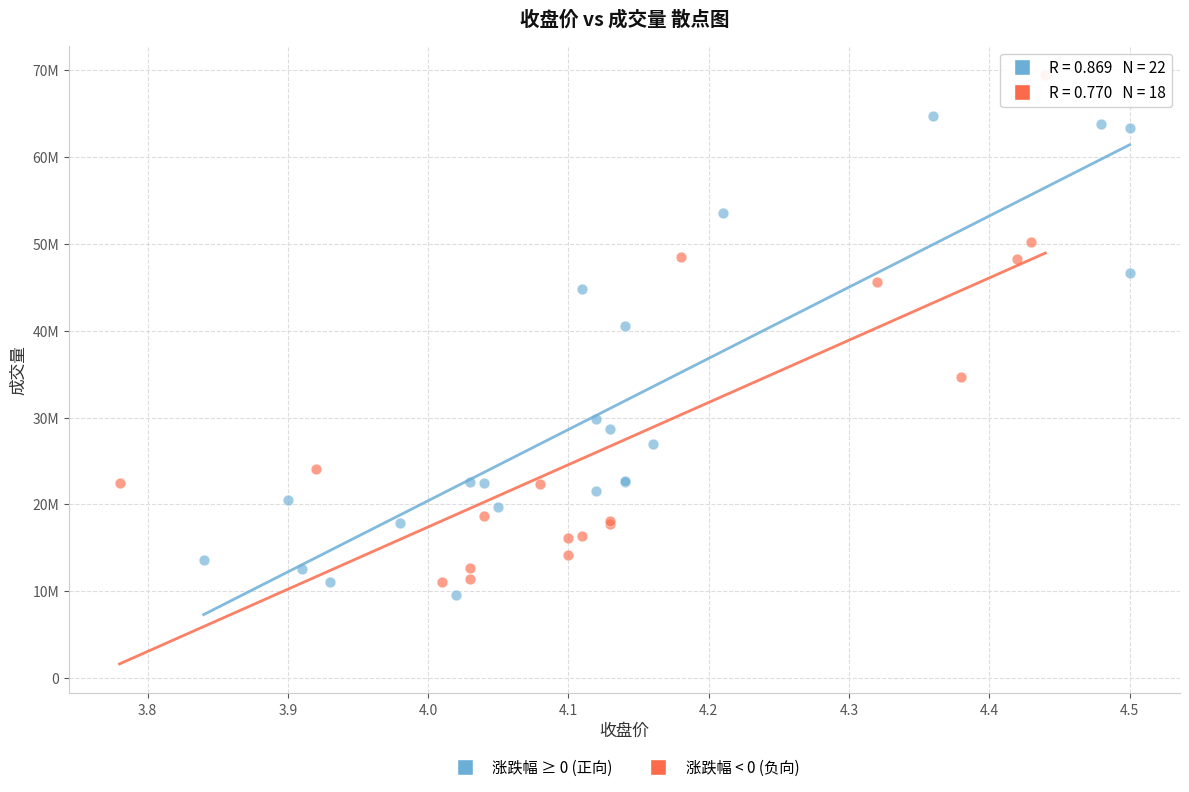

What are all the series names shown in the legend?

涨跌幅 ≥ 0 (正向), 涨跌幅 < 0 (负向)